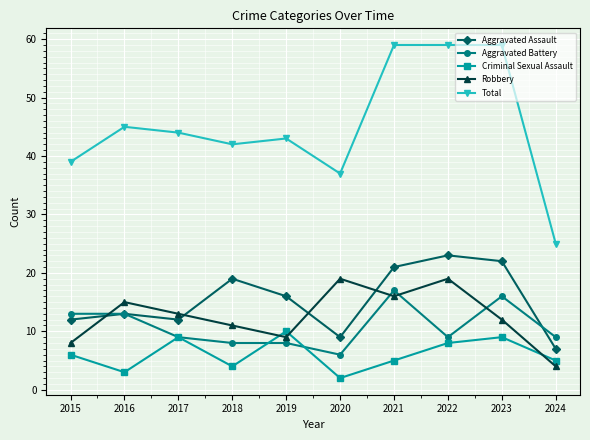

What is the value of the Robbery point at the 7th from the left?

16